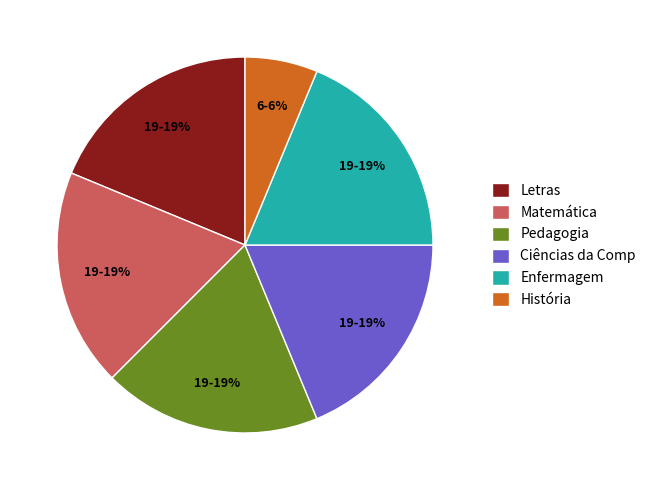

How many segments does this pie chart have?

6